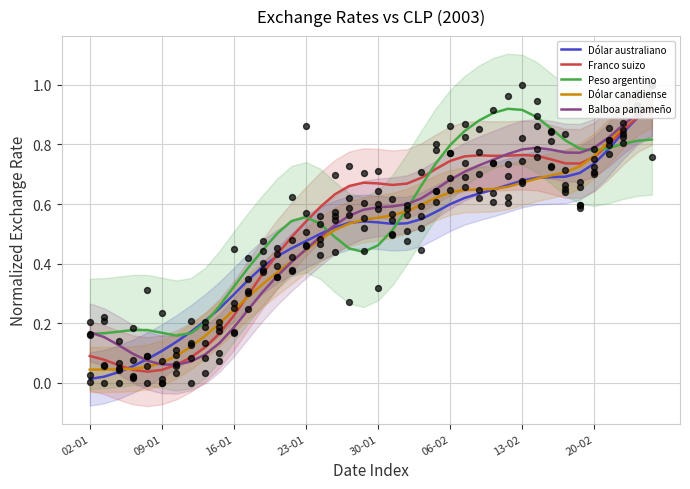

Is the value of Balboa panameño at 37 greater than the value of Peso argentino at 28?

No